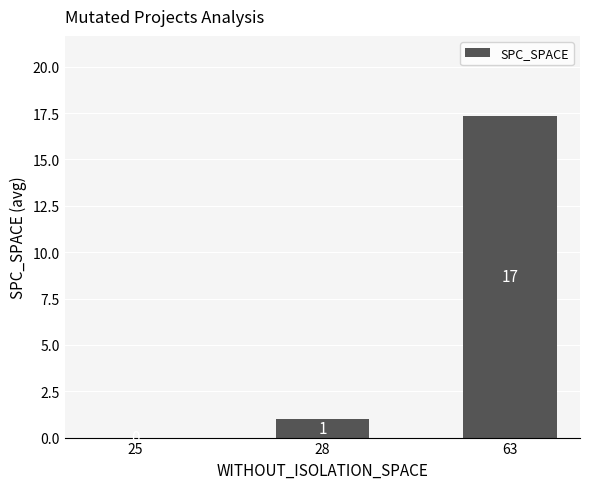

The chart shows a value of 10.0 at 25. True or false?

False